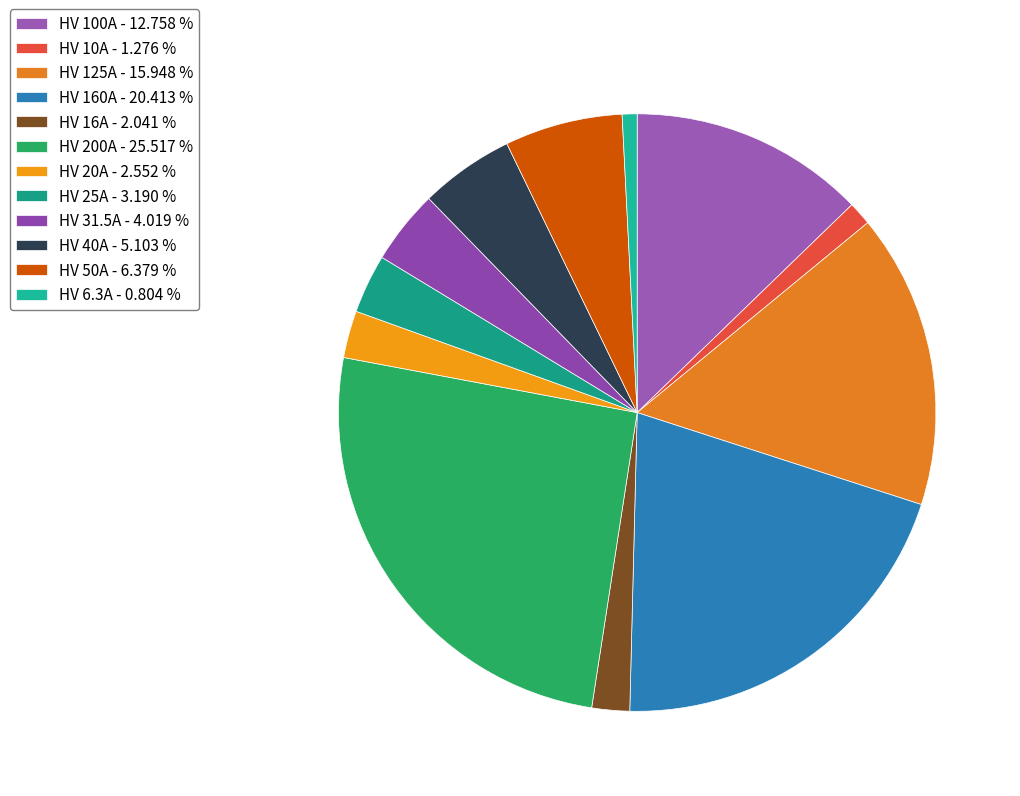

Is HV 50A the majority of the pie?

No